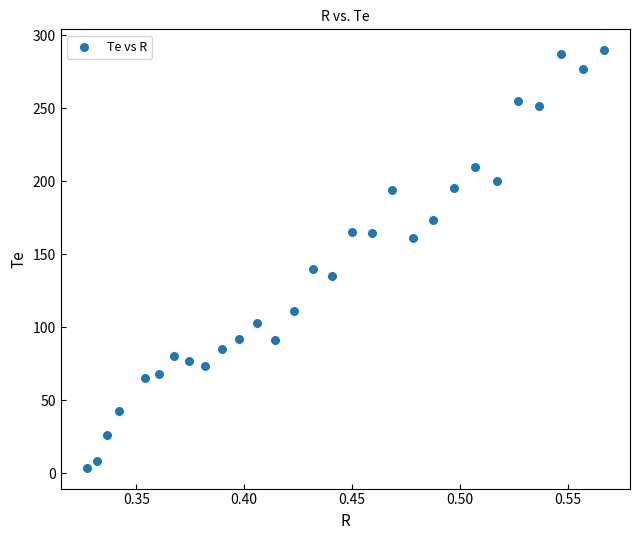

What Y value in the scatter plot is closest to 146?

140.3